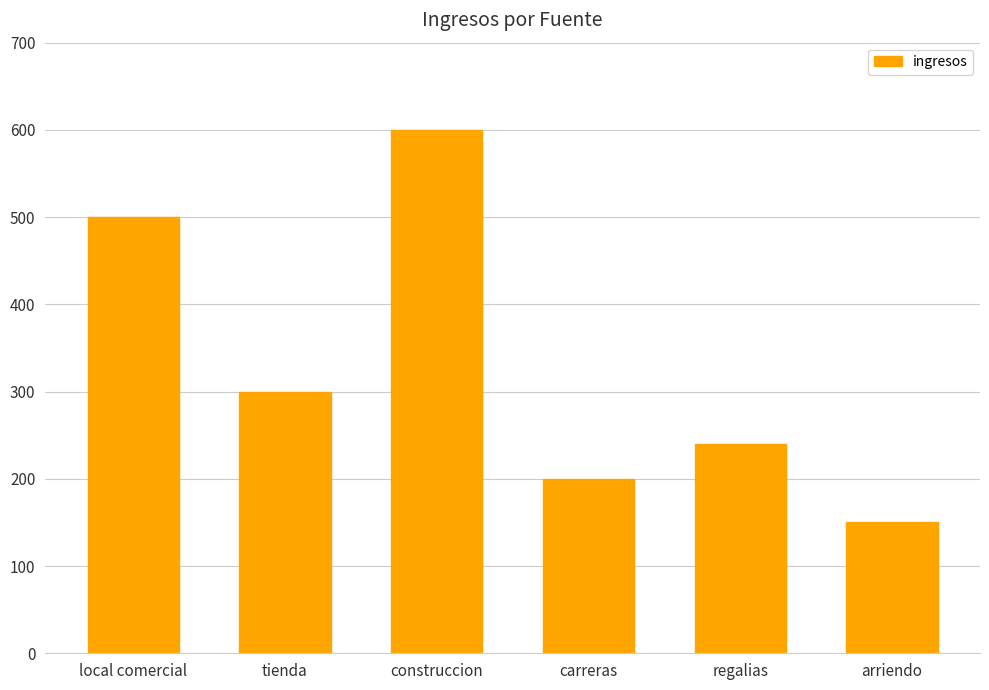

Where does the data first go above 300?

local comercial